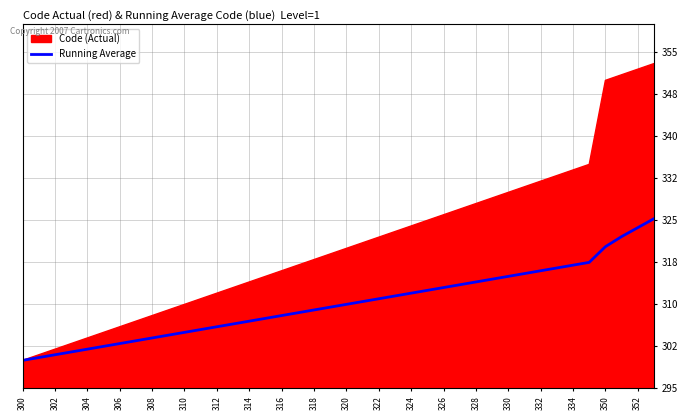

The value of Running Average at 332 is 316.0. True or false?

True